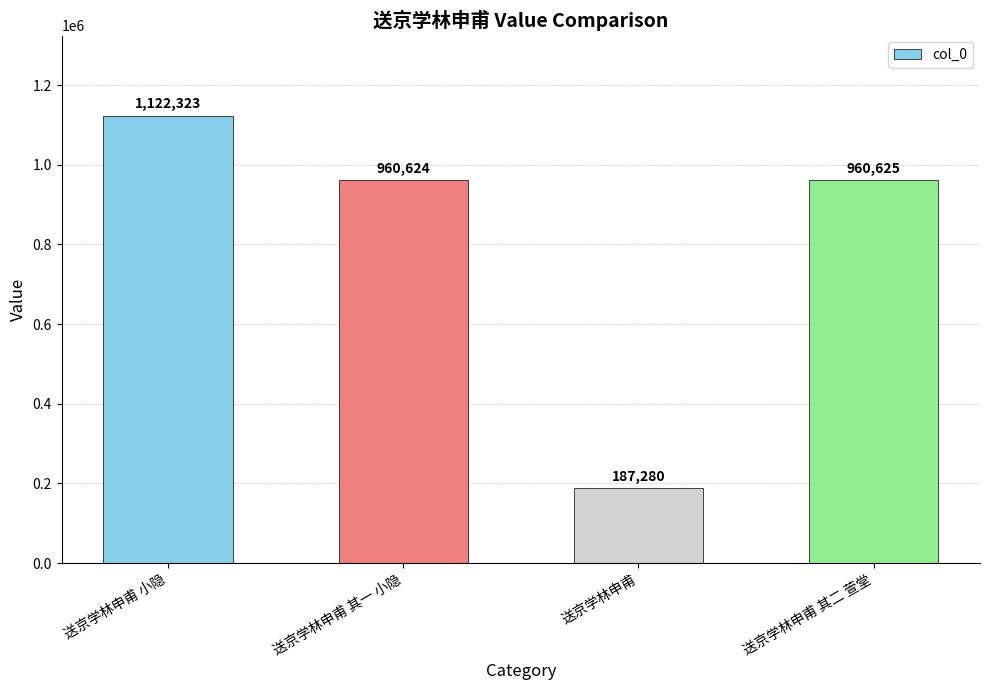

Does the chart contain stacked bars?

No